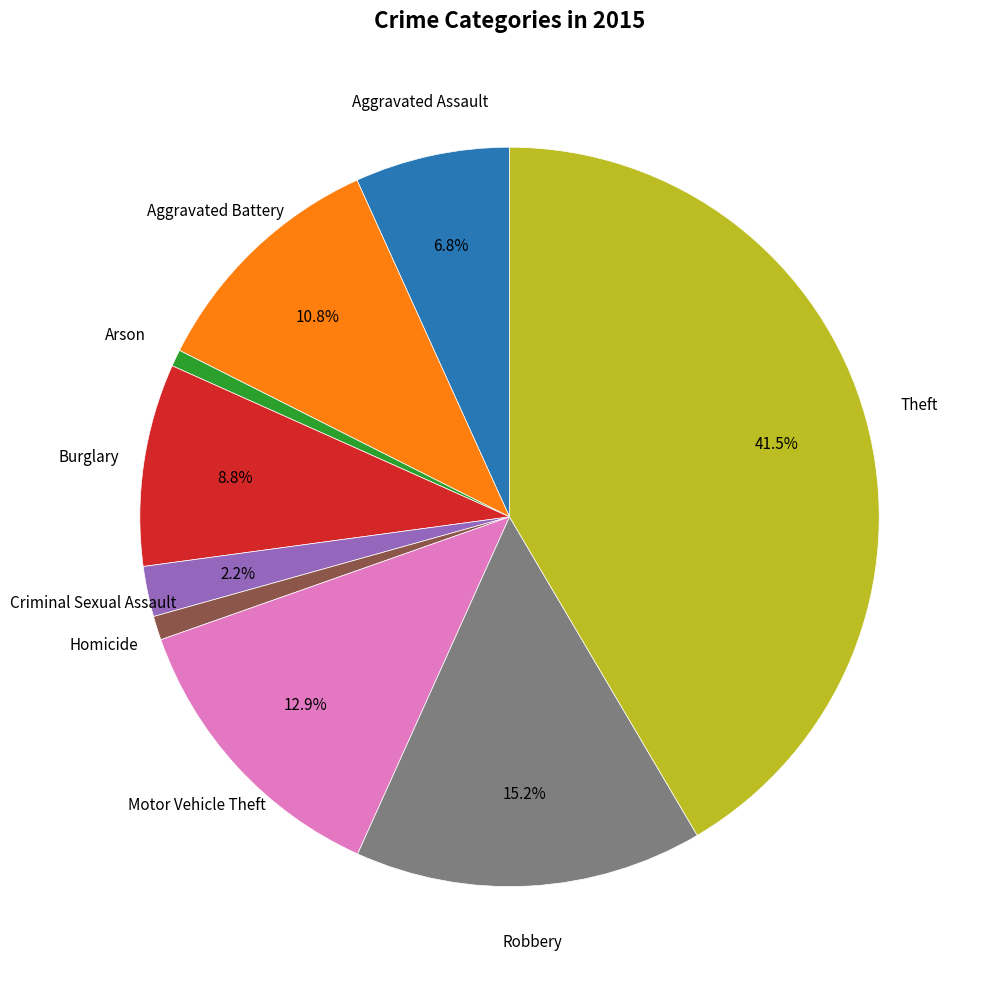

Is there any slice that represents more than half of the pie?

No